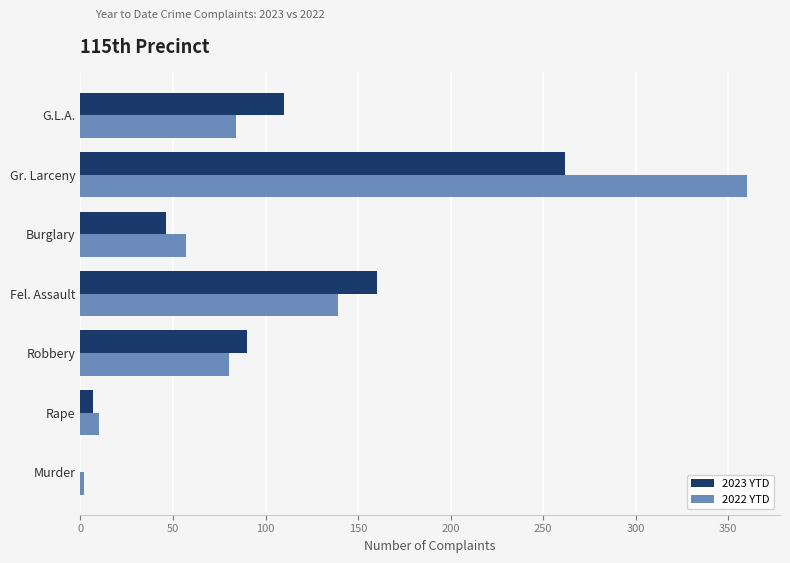

How many values in 2023 YTD are above zero?

6